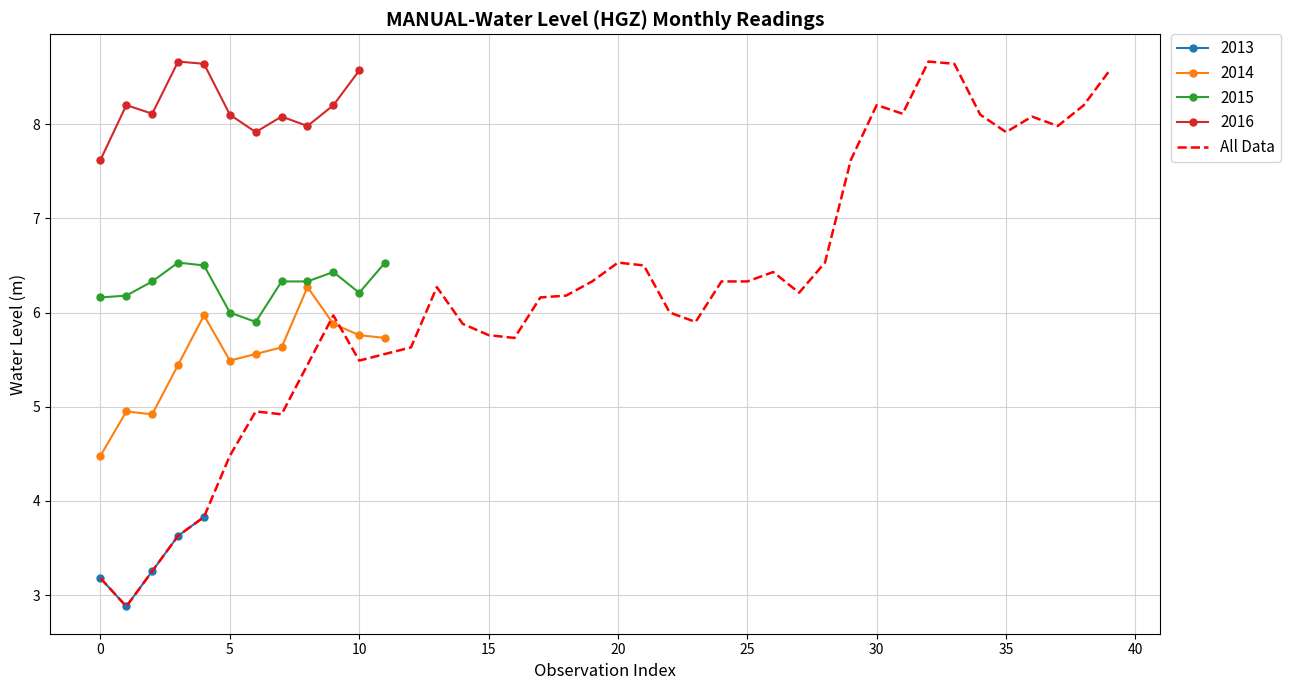

What is the value of the 7th point from the left?

4.9